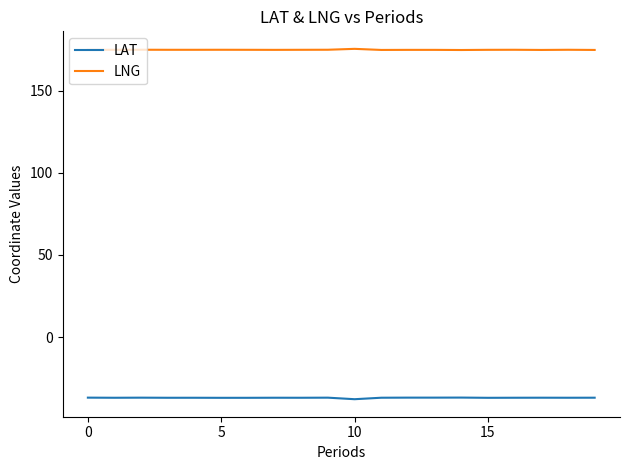

Rank the series by their average value, from lowest to highest.

LAT, LNG